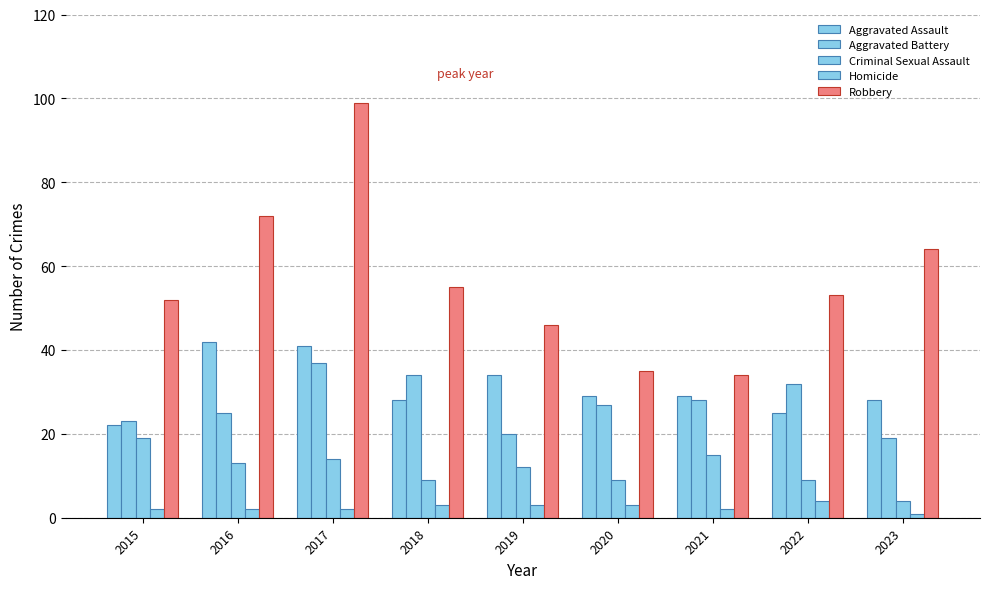

Count the number of categories in the chart.

9